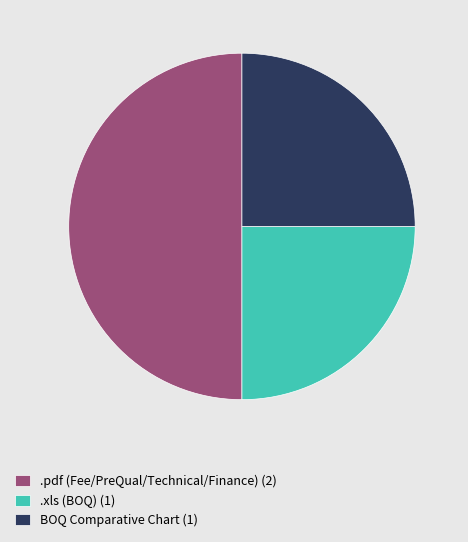

Combined, do .pdf (Fee/PreQual/Technical/Finance) (2) and .xls (BOQ) (1) account for over 50%?

Yes